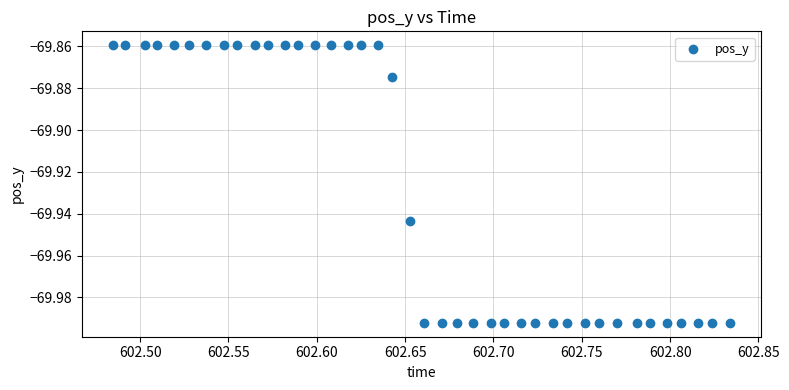

What is the range of X values (max minus min)?

0.3